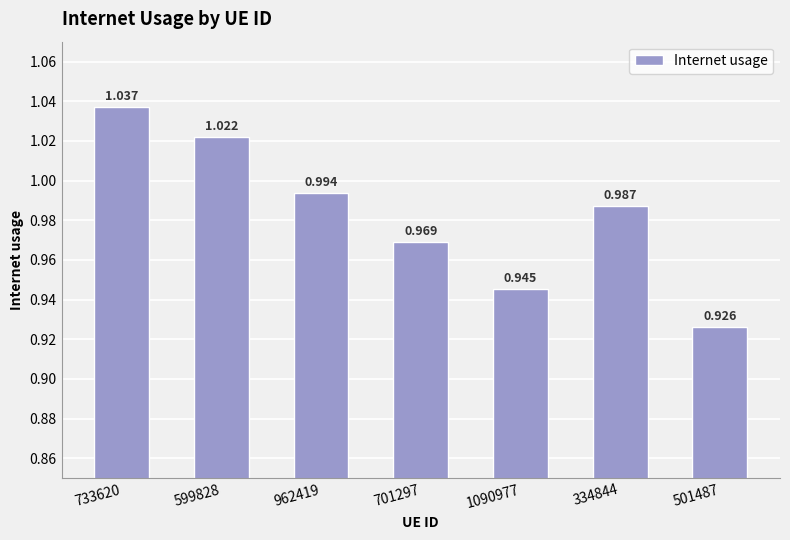

What is the smallest value displayed?

0.9